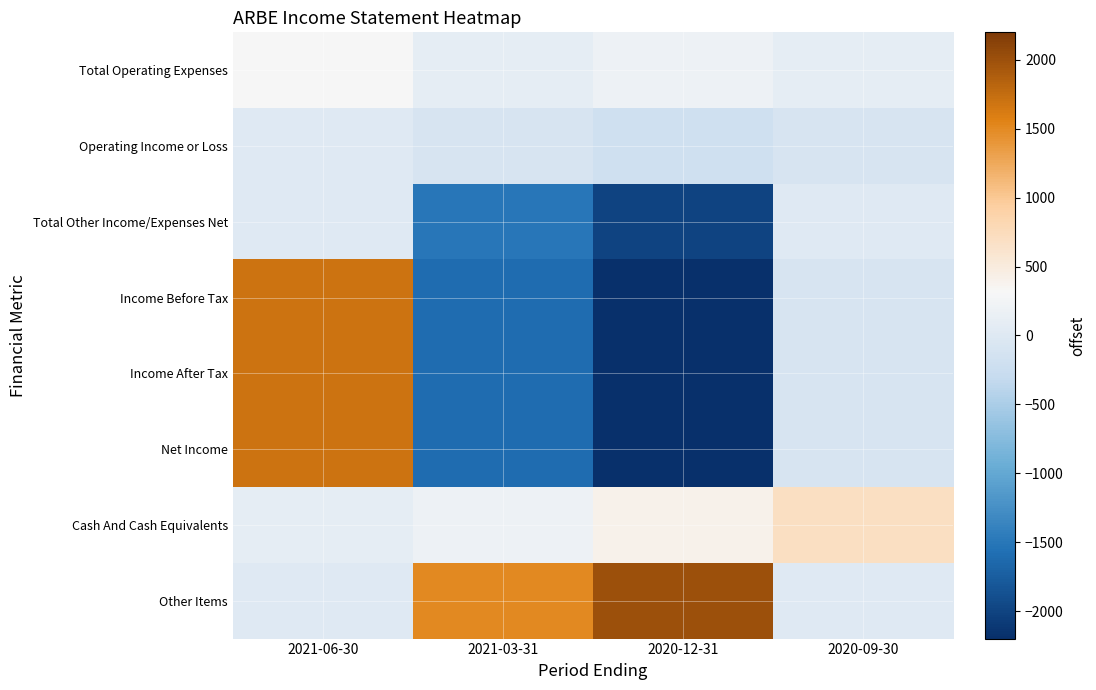

Reading left to right, list all the values displayed in this chart.

Total Operating Expenses: 2021-06-30=300	2021-03-31=100	2020-12-31=200	2020-09-30=100
Operating Income or Loss: 2021-06-30=0	2021-03-31=-100	2020-12-31=-200	2020-09-30=-100
Total Other Income/Expenses Net: 2021-06-30=0	2021-03-31=-1500	2020-12-31=-2000	2020-09-30=0
Income Before Tax: 2021-06-30=1700	2021-03-31=-1600	2020-12-31=-2200	2020-09-30=-100
Income After Tax: 2021-06-30=1700	2021-03-31=-1600	2020-12-31=-2200	2020-09-30=-100
Net Income: 2021-06-30=1700	2021-03-31=-1600	2020-12-31=-2200	2020-09-30=-100
Cash And Cash Equivalents: 2021-06-30=100	2021-03-31=200	2020-12-31=400	2020-09-30=700
Other Items: 2021-06-30=0	2021-03-31=1500	2020-12-31=2000	2020-09-30=0